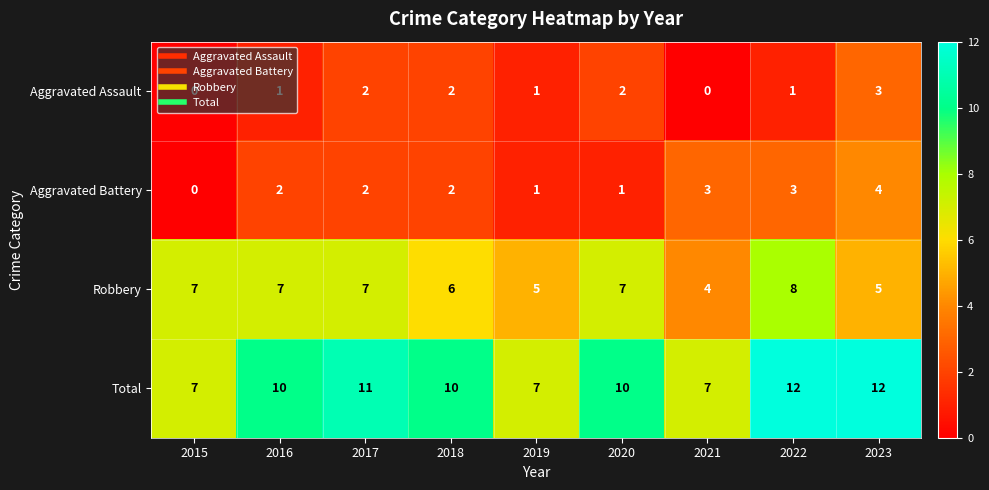

What is the difference between the highest and lowest values at 2022?

11